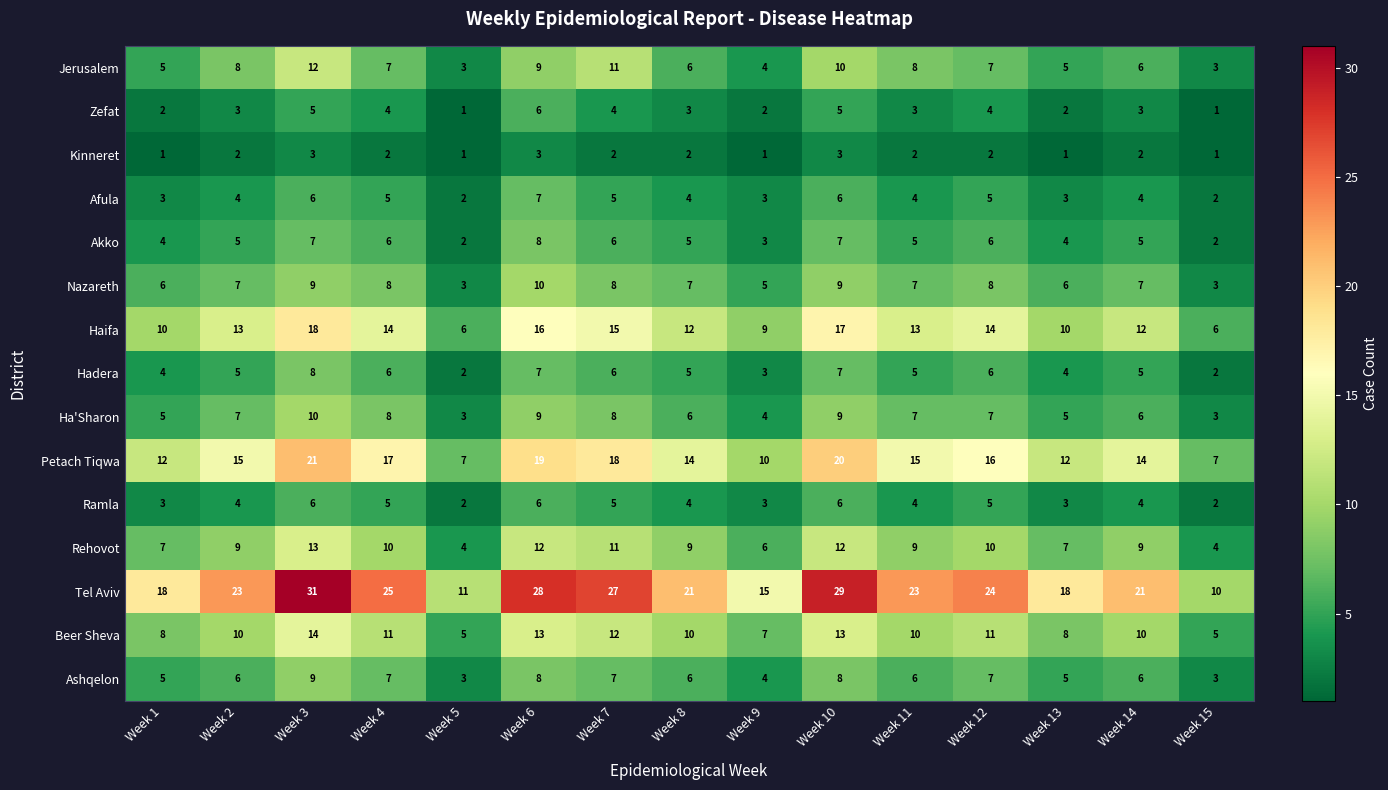

Is it true that Jerusalem equals 8 at Week 11?

True